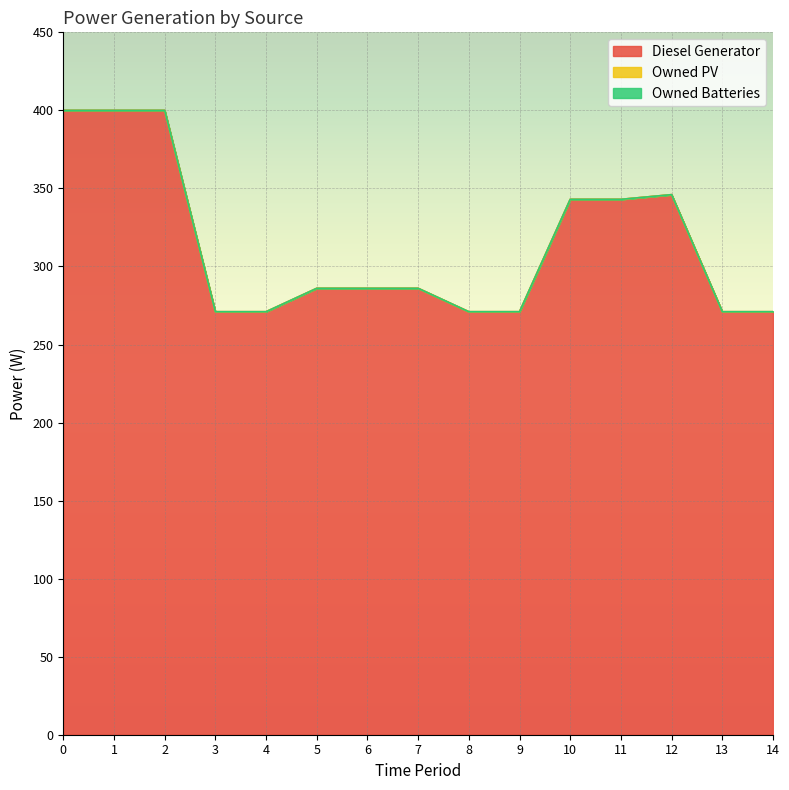

The Owned Batteries series shows 0 at 4. True or false?

True